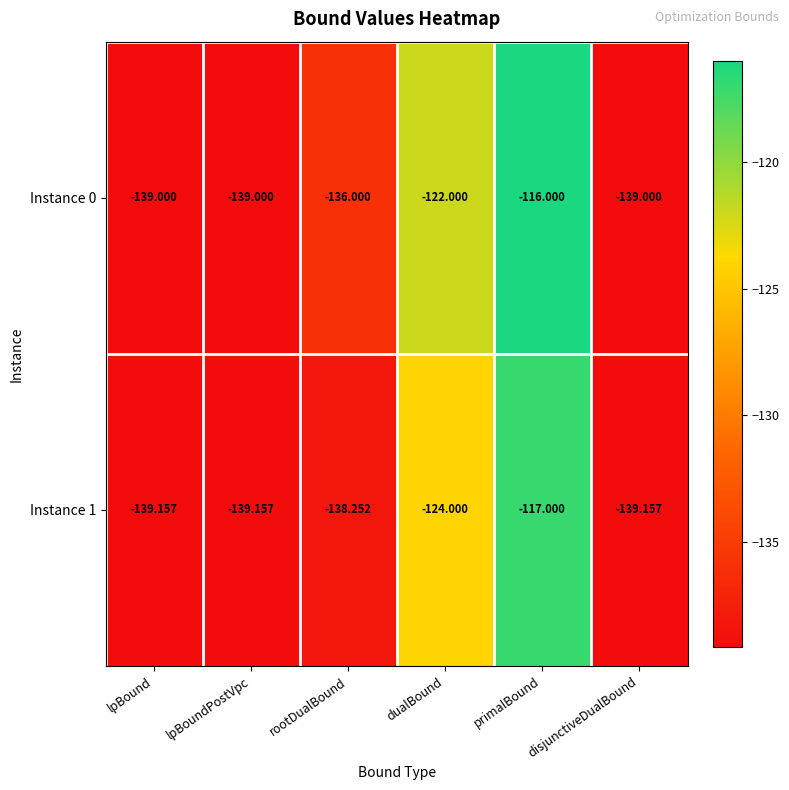

At lpBoundPostVpc, list the series in order from largest to smallest.

Instance 0, Instance 1